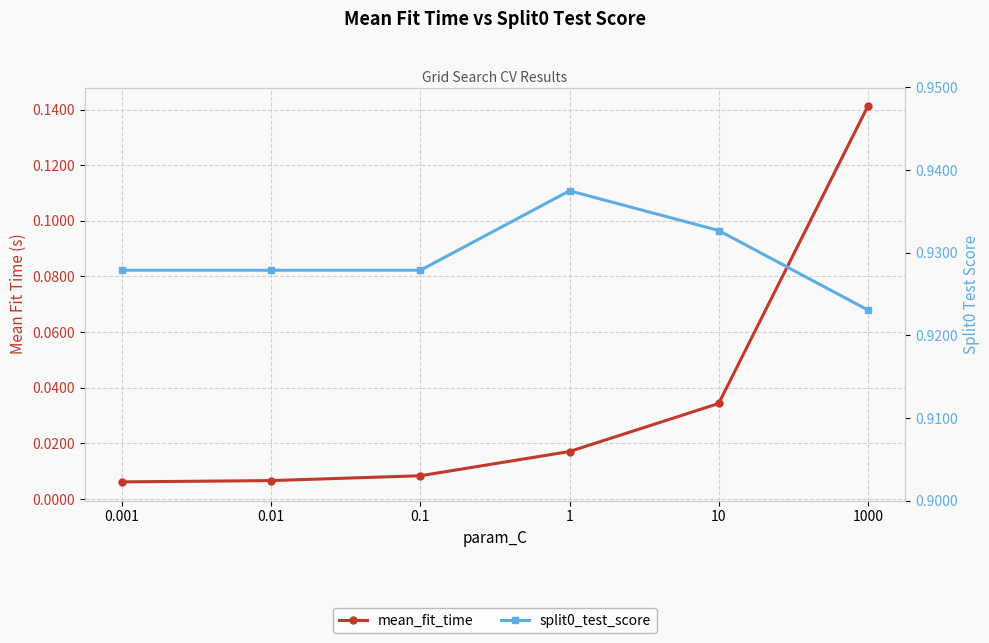

Reading right to left, what are all the values shown in this chart?

mean_fit_time: 0.1	0.0	0.0	0.0	0.0	0.0
split0_test_score: 0.9	0.9	0.9	0.9	0.9	0.9